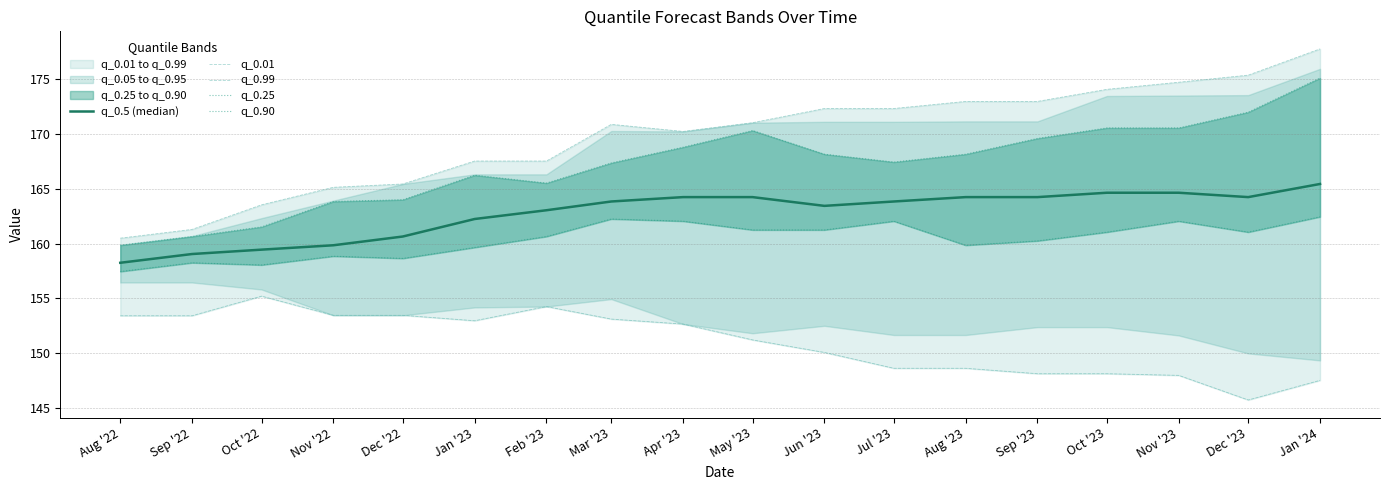

Between Feb '23 and Dec '23, which series saw the biggest shift?

q_0.01